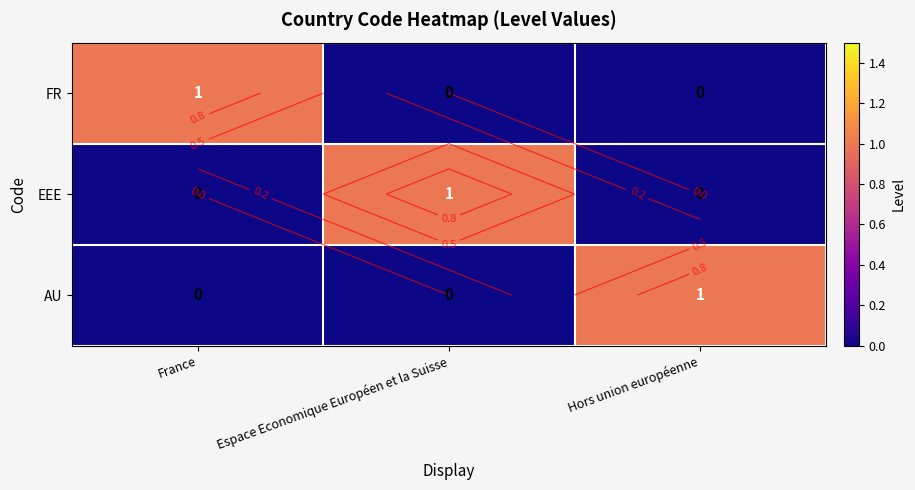

Between France and Hors union européenne, which series saw the biggest shift?

FR